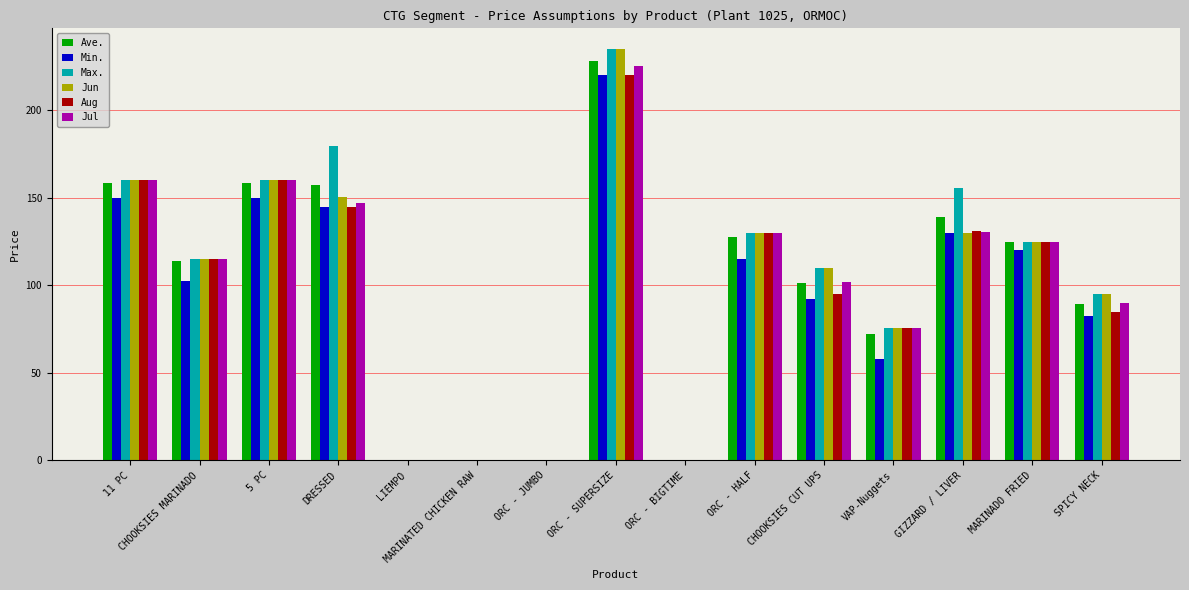

How many groups of bars are there?

15